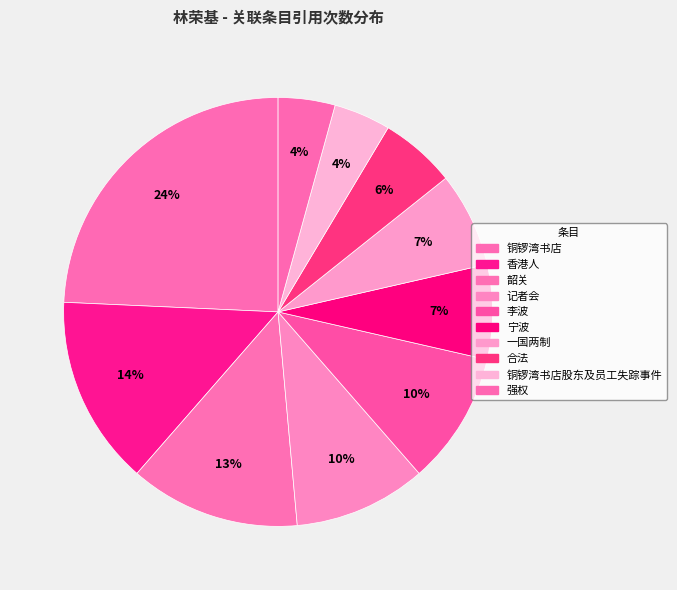

Count the number of slices in the pie.

10